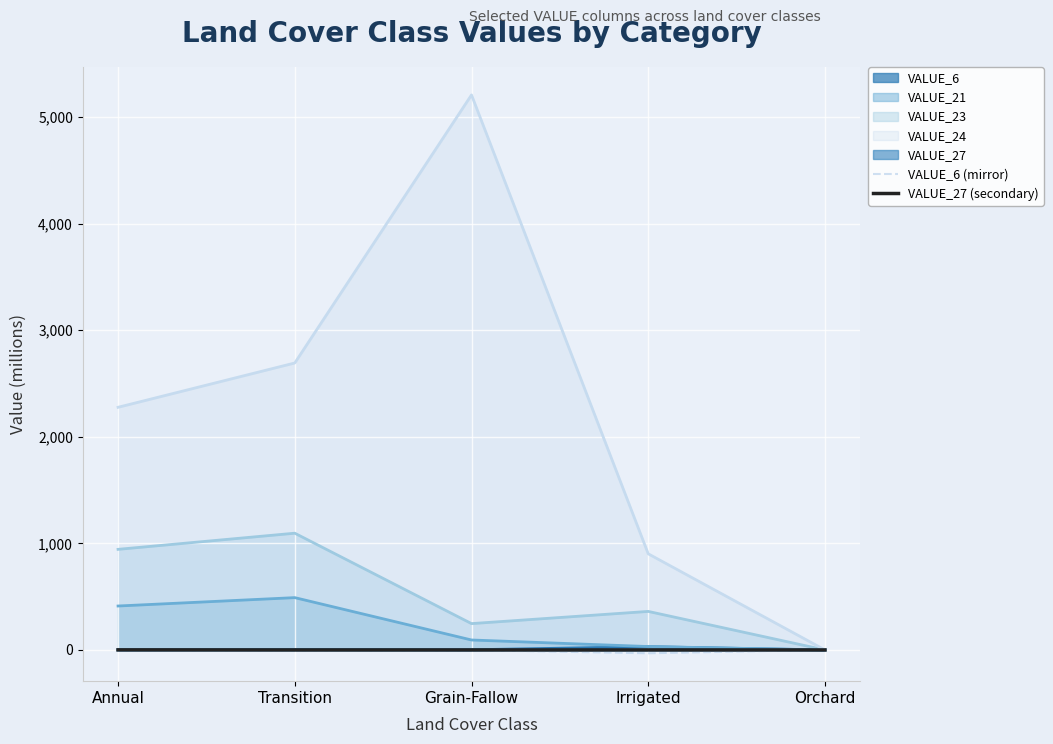

At which category does the chart reach its peak across all series?

Annual